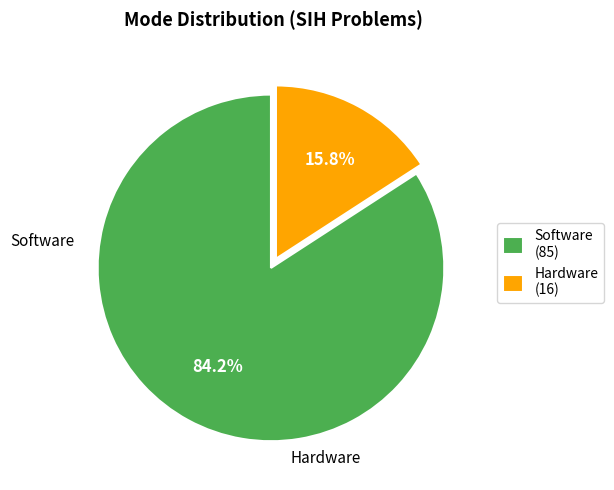

Rank the categories by value from highest to lowest.

Software, Hardware